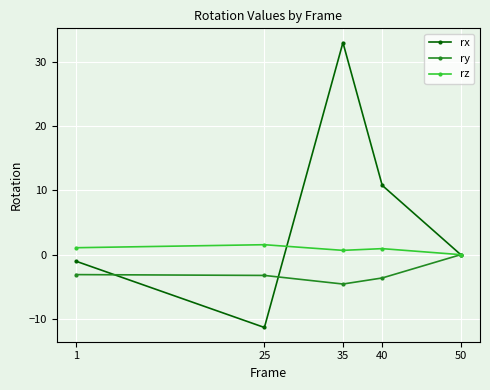

What is the lowest value of the rx series?

-11.3